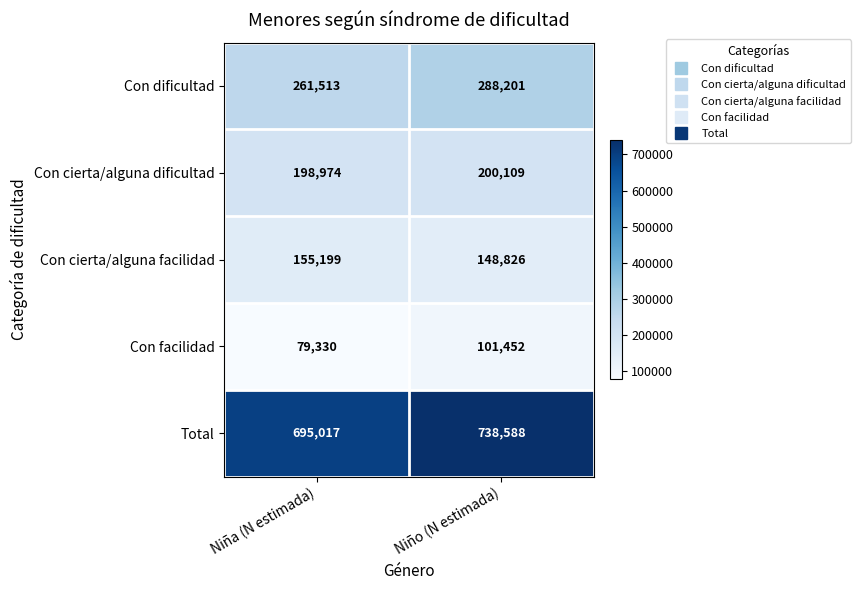

What is the smallest value displayed?

79330